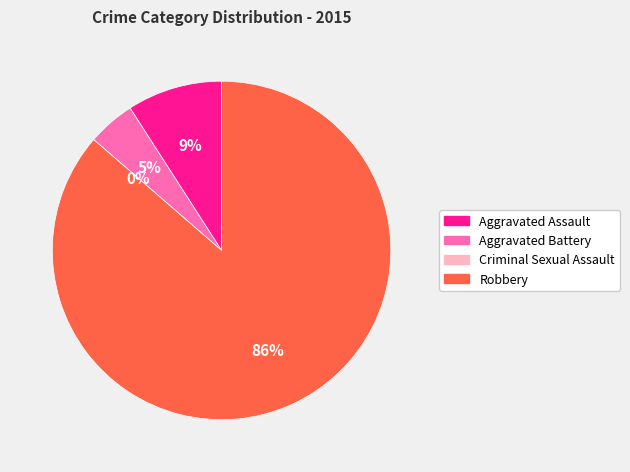

Is there a majority slice in this chart?

Yes